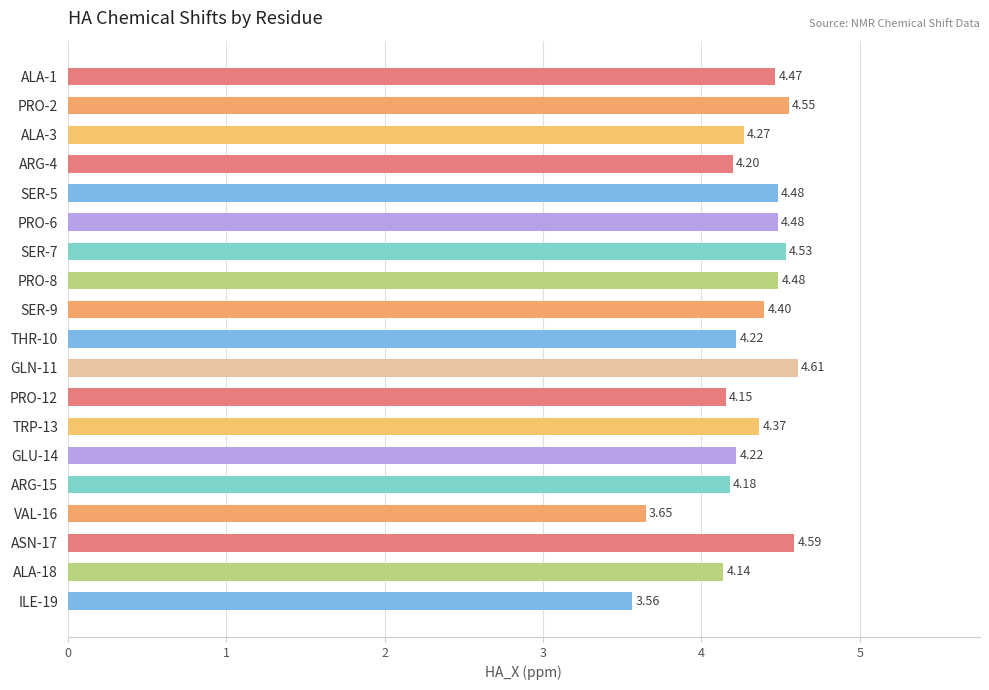

What is the difference between the maximum and minimum values?

1.0